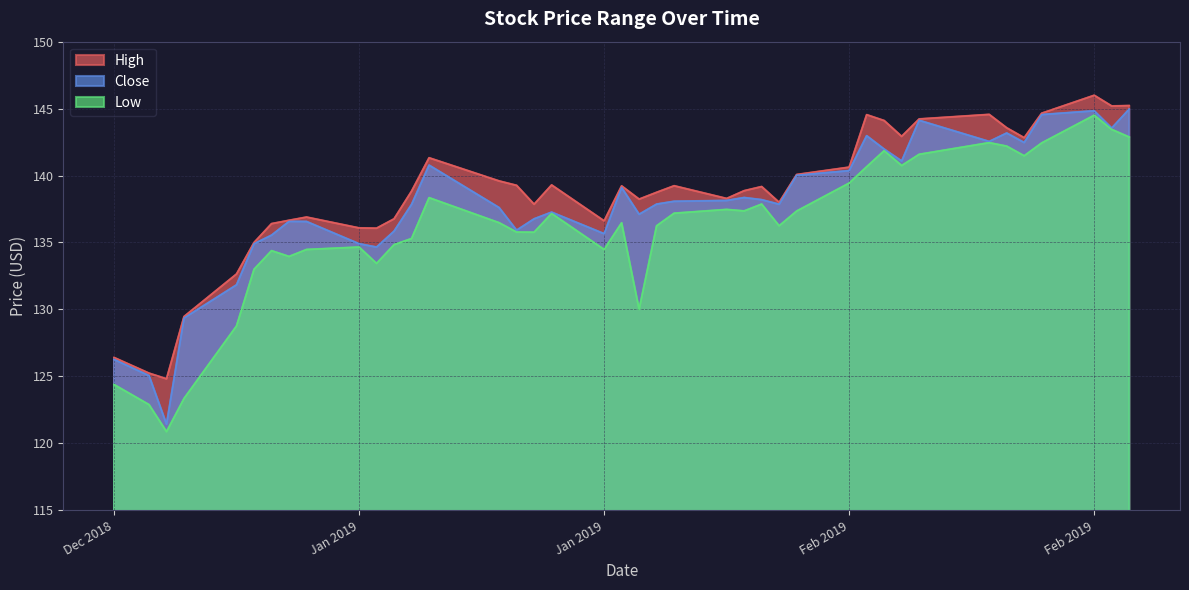

What are all the series names shown in the legend?

High, Close, Low